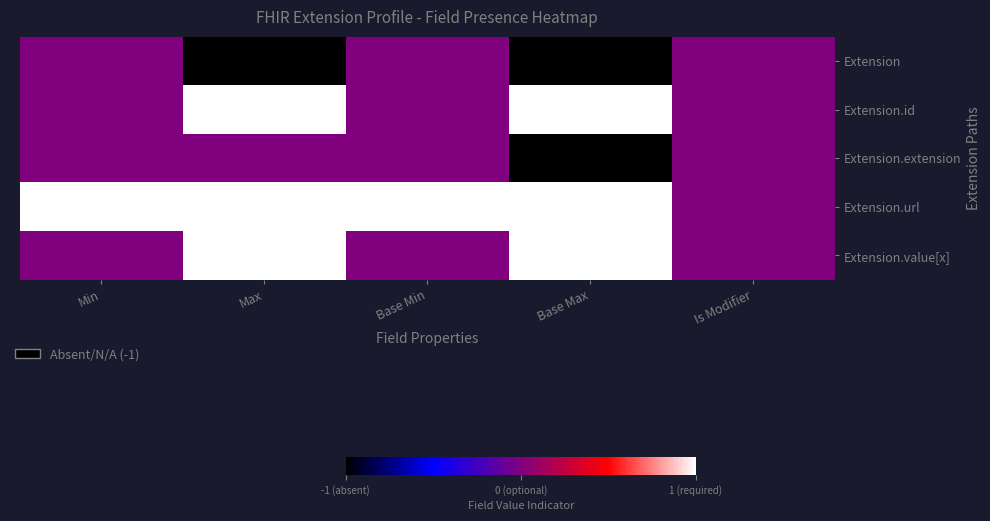

Rank the series by their maximum value, from highest to lowest.

Extension.id, Extension.url, Extension.value[x], Extension, Extension.extension